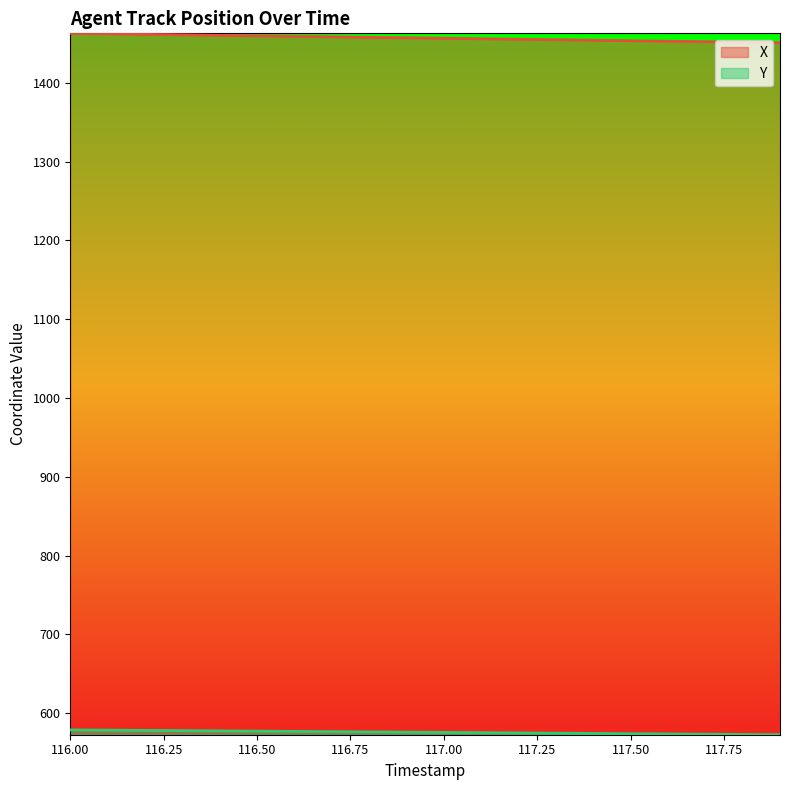

Where is Y nearest to the value 575?

117.2